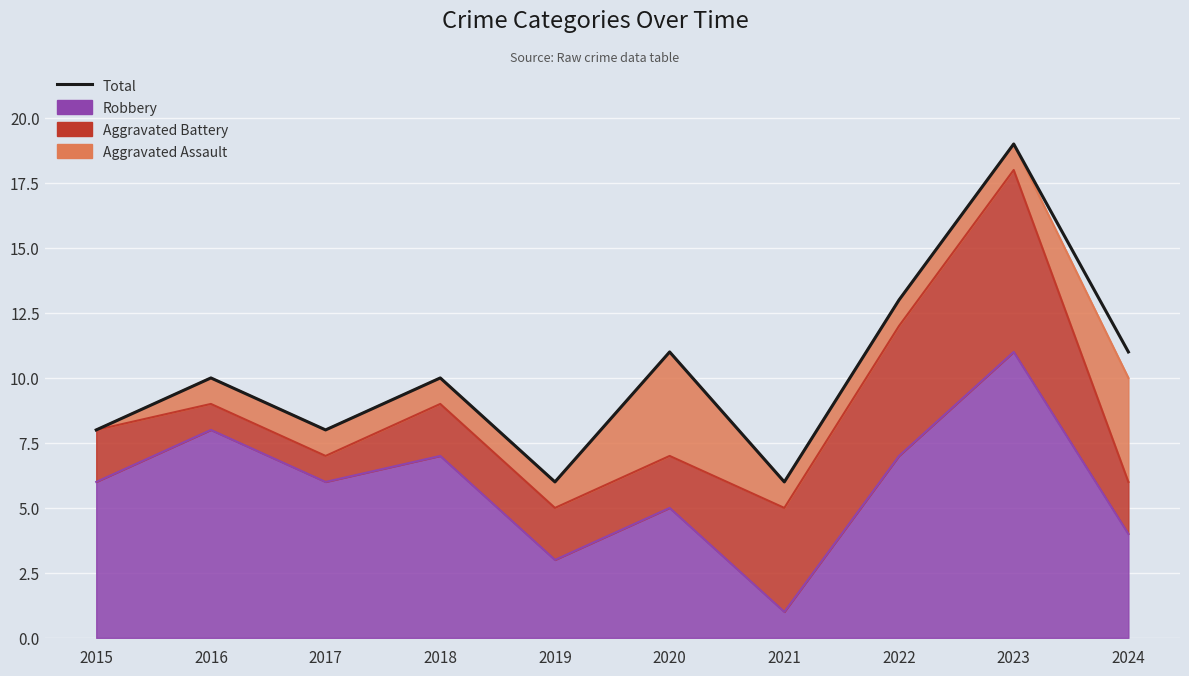

True or false: the data has more than 1 interior local peaks.

True